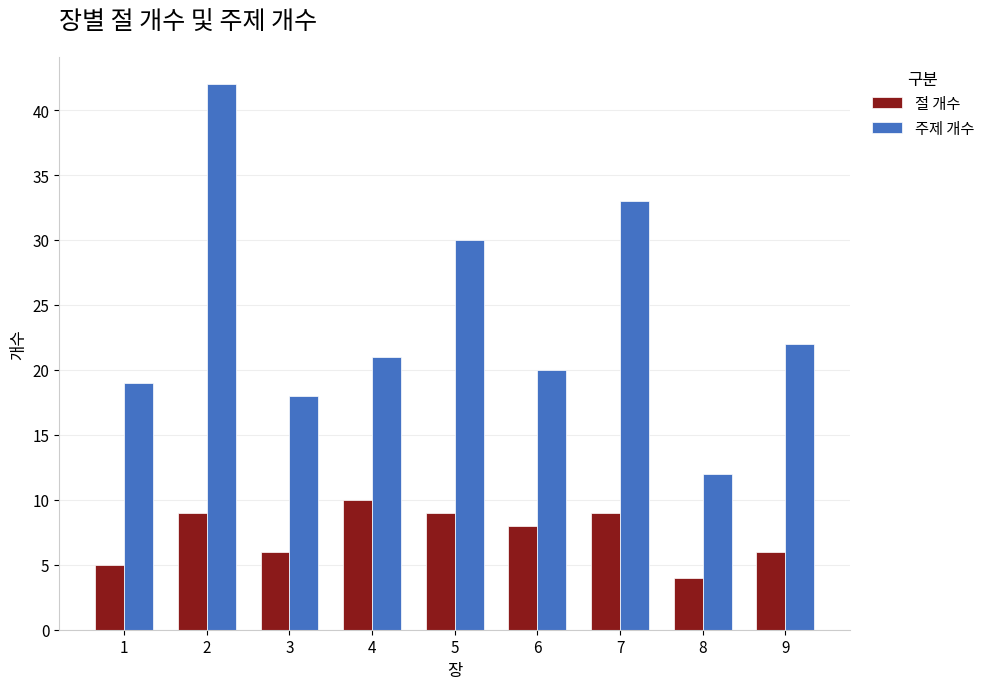

What are all the series names shown in the legend?

절 개수, 주제 개수